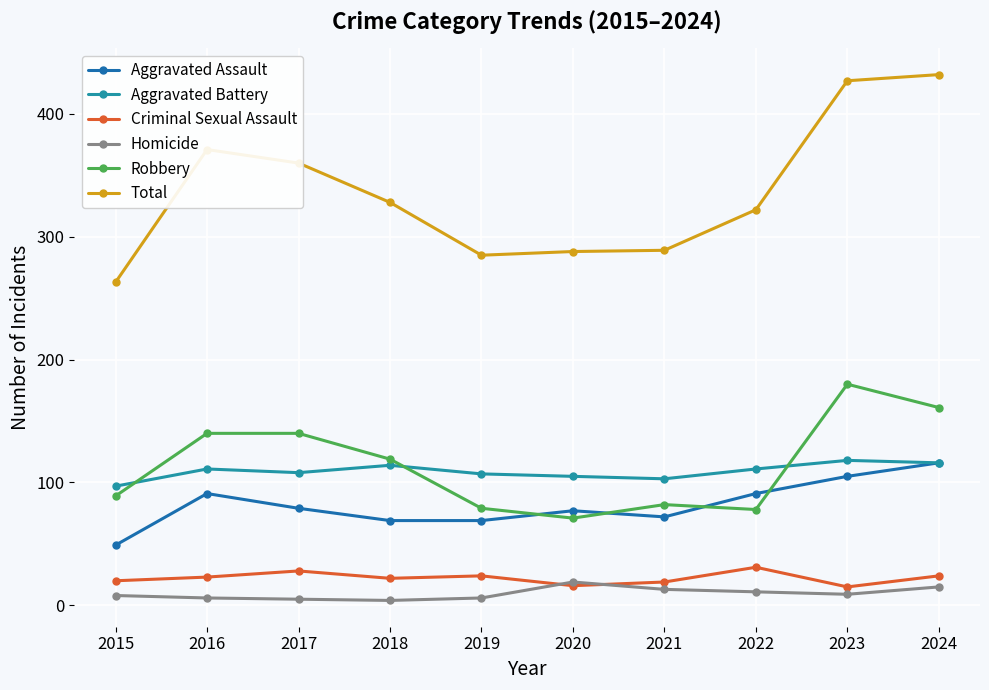

The value of Robbery at 2023 is 180. True or false?

True